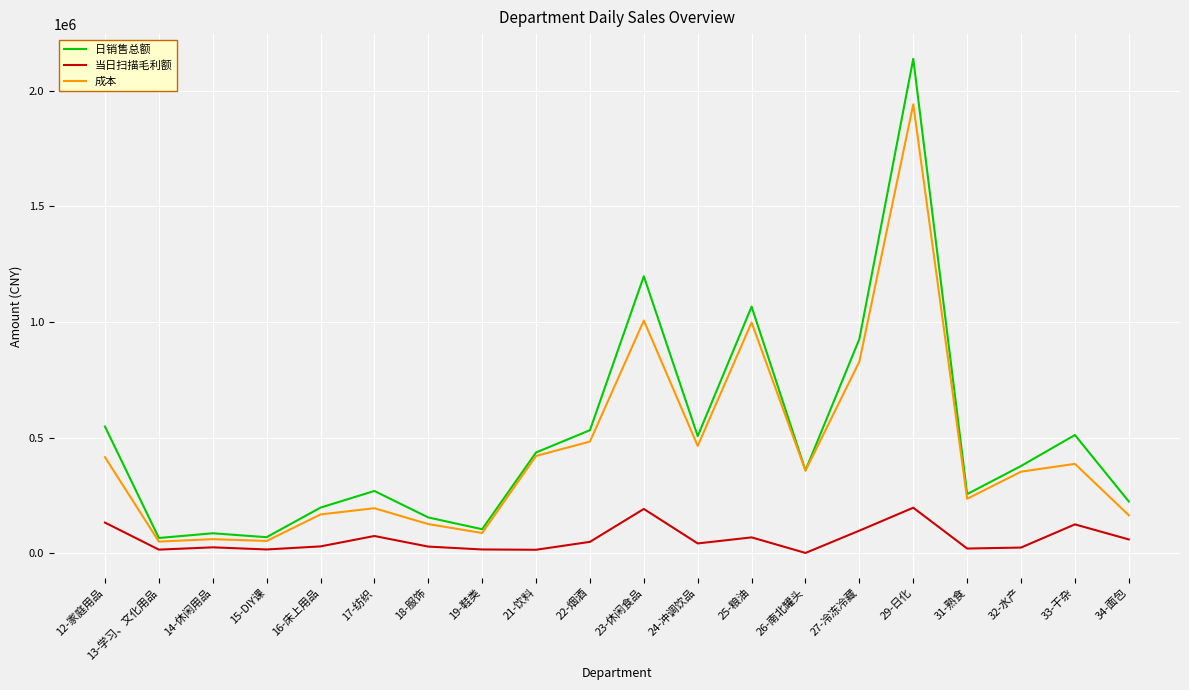

Rank the series by their maximum value, from lowest to highest.

当日扫描毛利额, 成本, 日销售总额